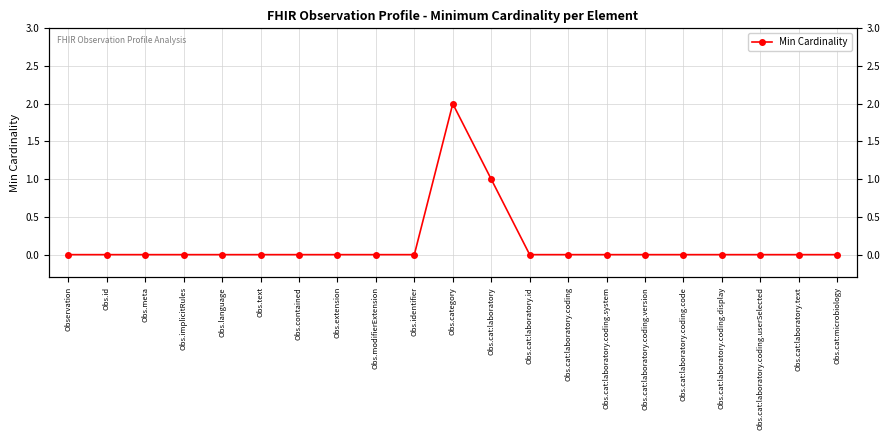

Reading left to right, extract all data points from this chart.

Observation=0	Obs.id=0	Obs.meta=0	Obs.implicitRules=0	Obs.language=0	Obs.text=0	Obs.contained=0	Obs.extension=0	Obs.modifierExtension=0	Obs.identifier=0	Obs.category=2	Obs.cat:laboratory=1	Obs.cat:laboratory.id=0	Obs.cat:laboratory.coding=0	Obs.cat:laboratory.coding.system=0	Obs.cat:laboratory.coding.version=0	Obs.cat:laboratory.coding.code=0	Obs.cat:laboratory.coding.display=0	Obs.cat:laboratory.coding.userSelected=0	Obs.cat:laboratory.text=0	Obs.cat:microbiology=0